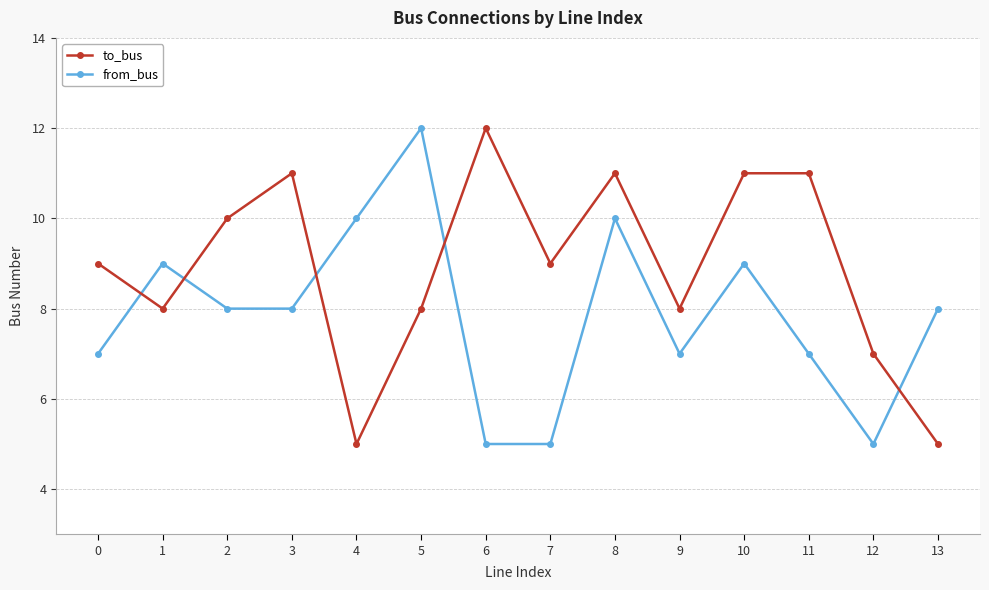

At how many categories does at least one series exceed 6?

14